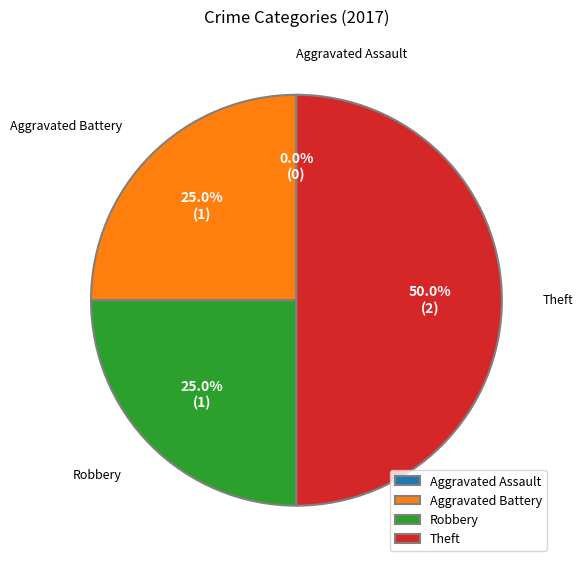

How much of the chart is everything except Aggravated Assault?

100.0%